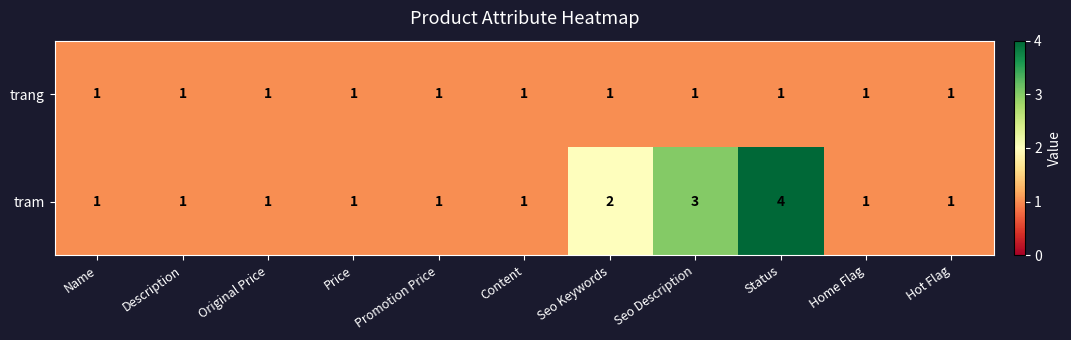

What is the minimum value shown in the chart?

1